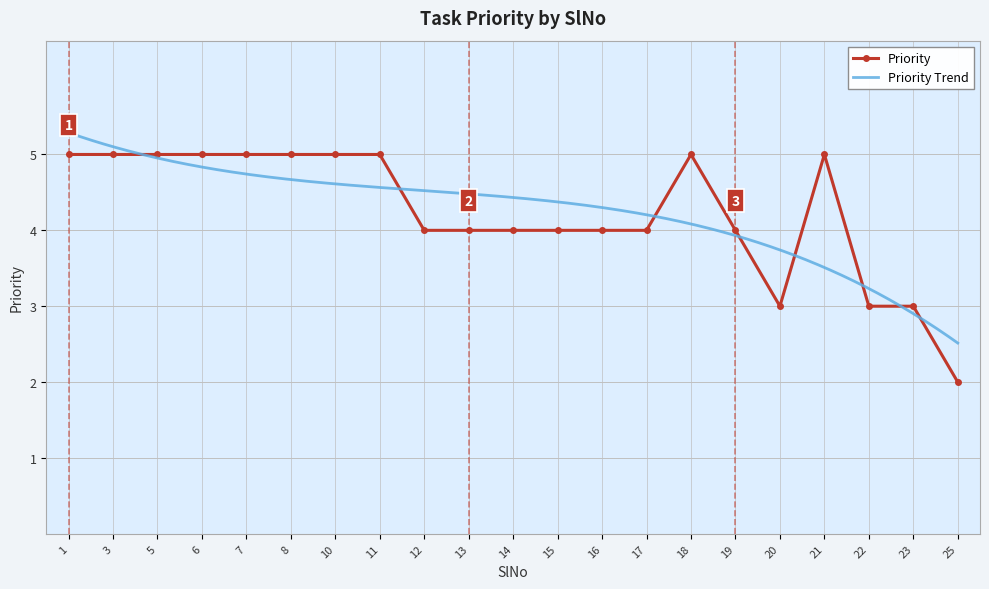

Approximately how many times larger is the value at 25 compared to 23?

0.7